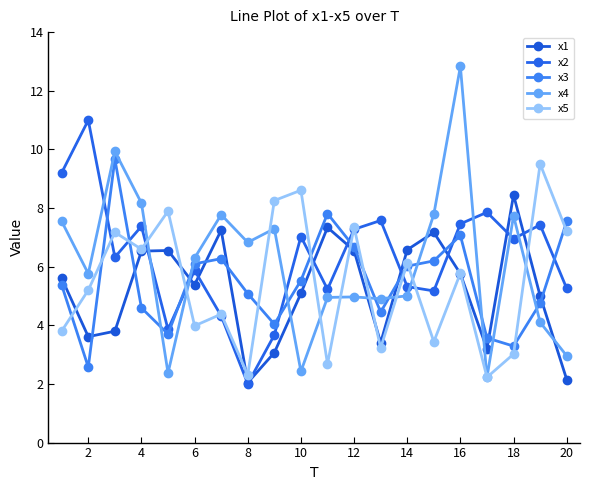

In x1, how many points are higher than both neighbors (excluding endpoints)?

5